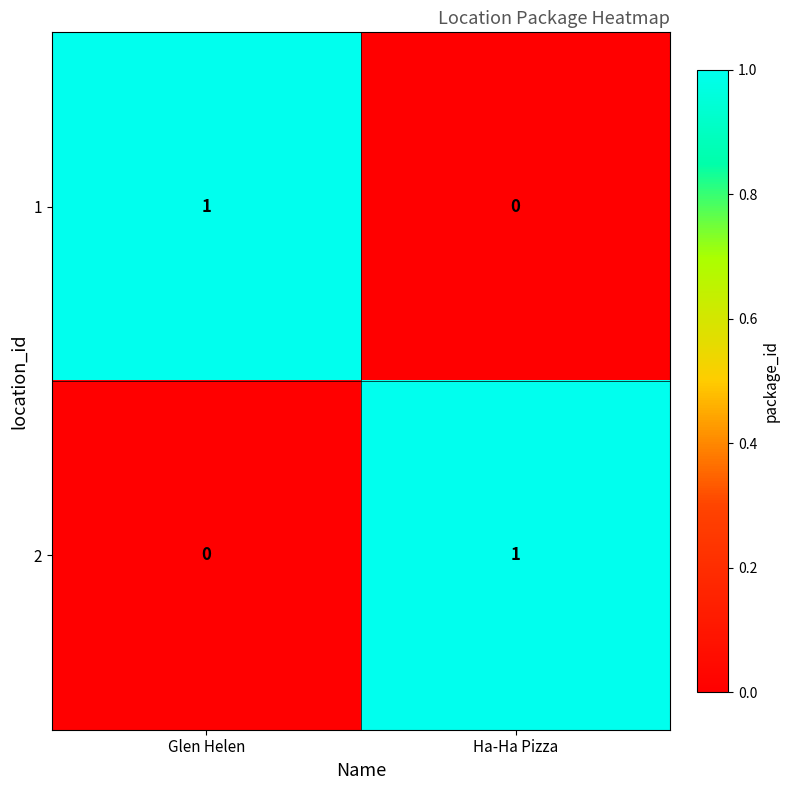

How many distinct data groups are displayed?

2